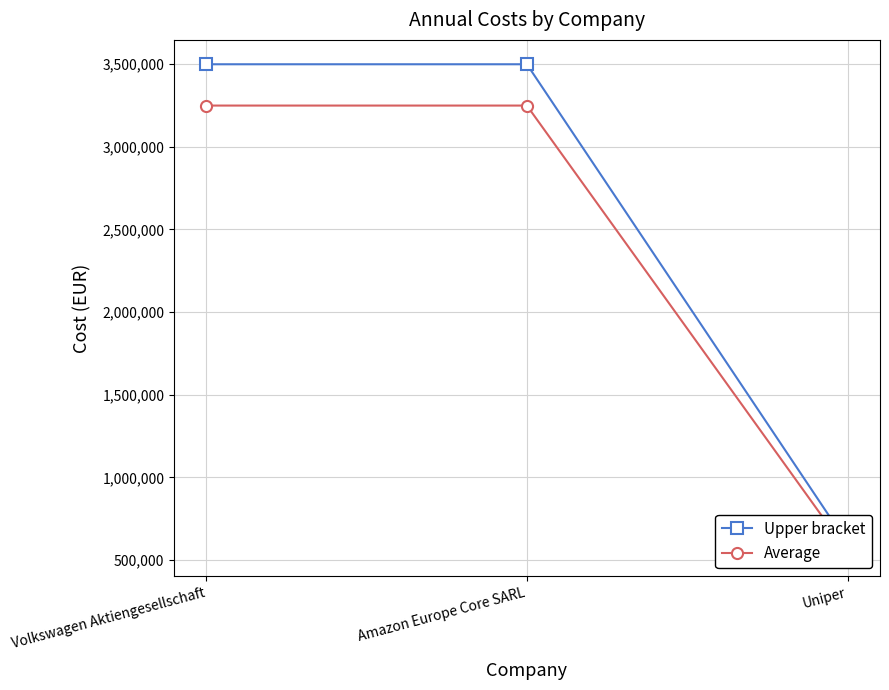

What is the label of the 3rd point from the left?

Uniper